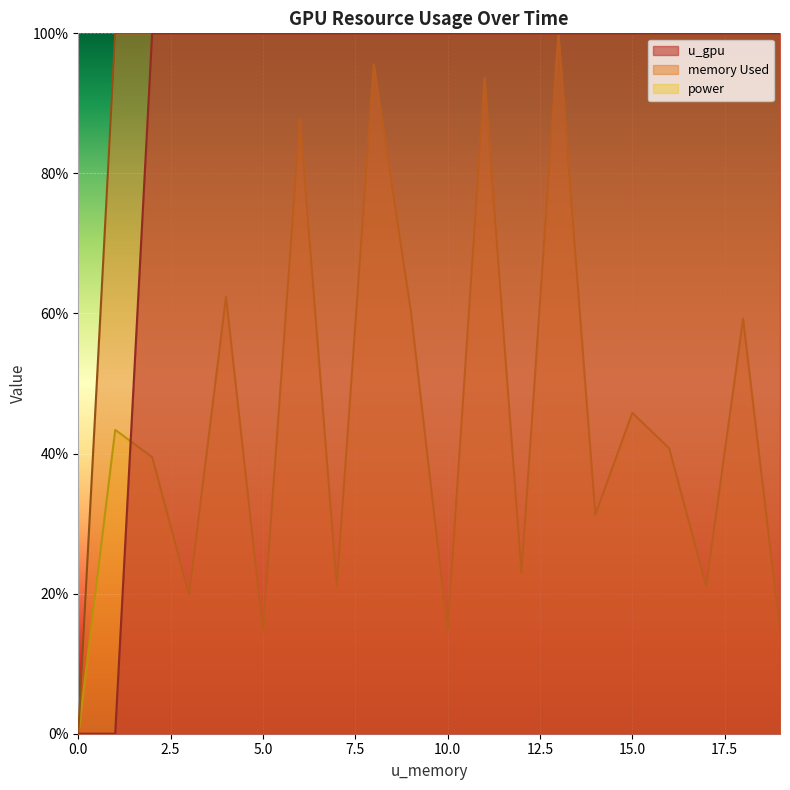

What are all the series names shown in the legend?

u_gpu, memory Used, power